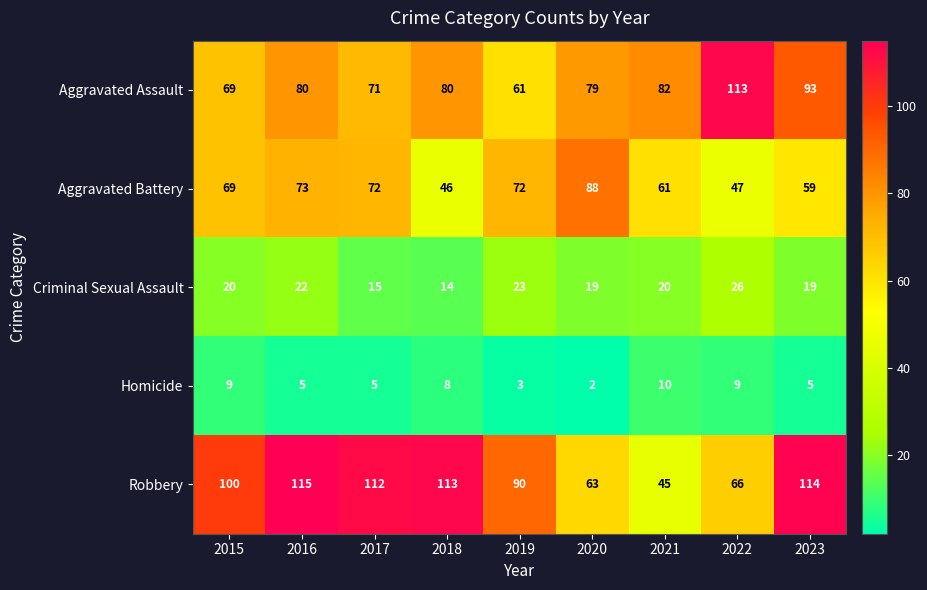

The Criminal Sexual Assault series shows 22 at 2016. True or false?

True